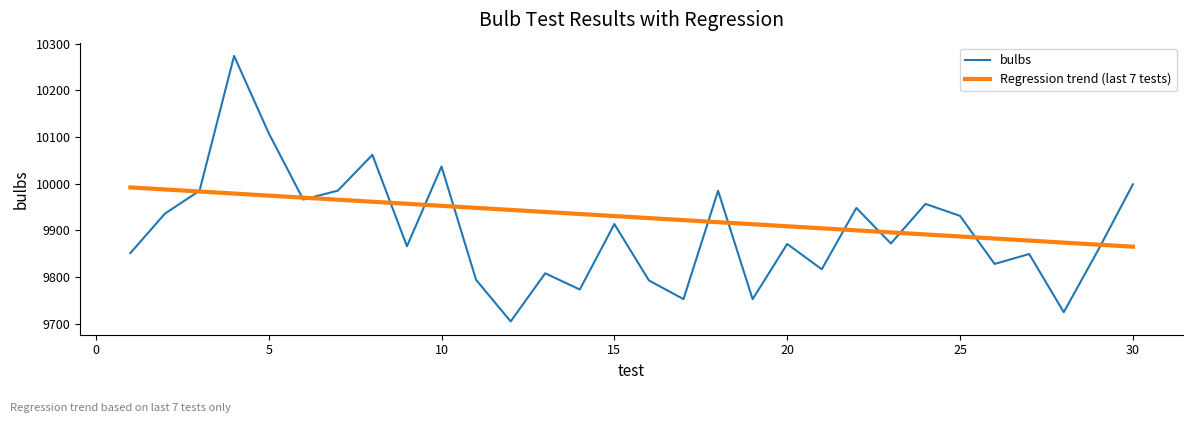

Rank the categories by value from lowest to highest.

12, 28, 19, 17, 14, 16, 11, 13, 21, 26, 27, 1, 29, 9, 20, 23, 15, 25, 2, 22, 24, 6, 18, 3, 7, 30, 10, 8, 5, 4